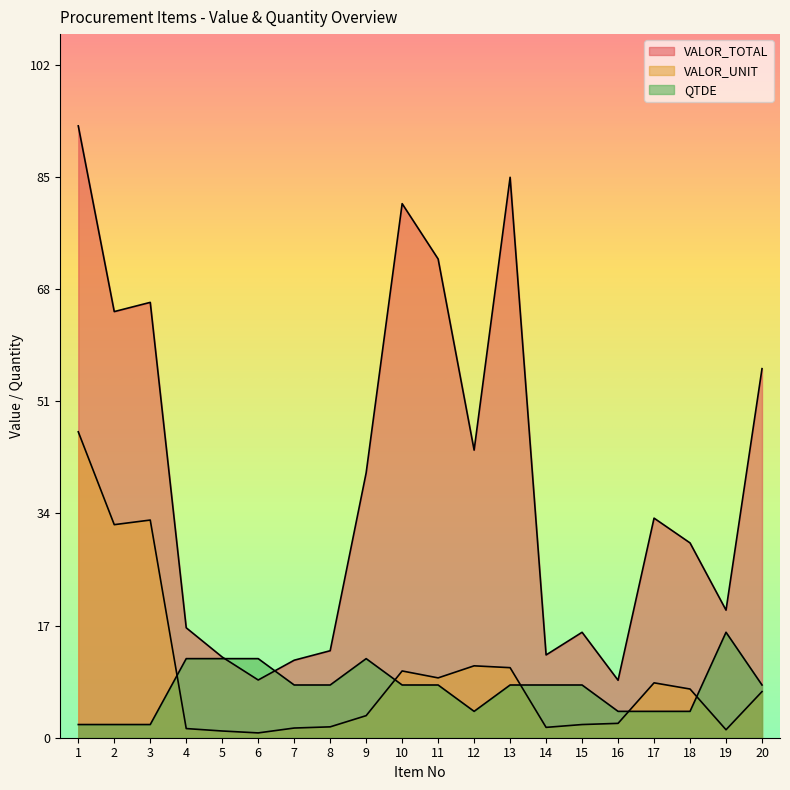

Which label corresponds to the largest value in the chart?

1